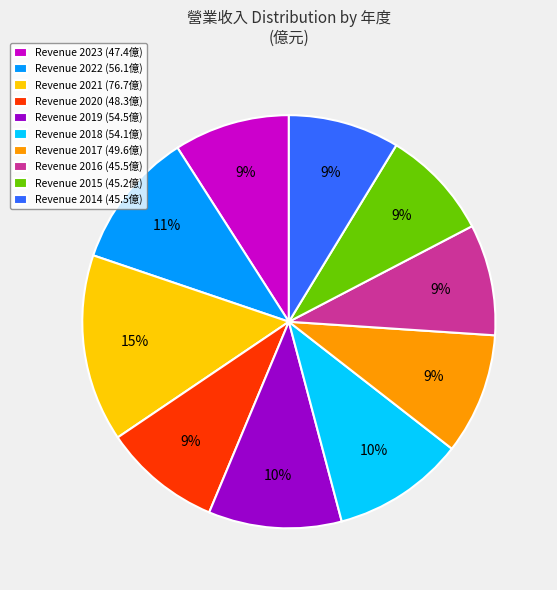

To the nearest percent, what is the average slice percentage?

10%